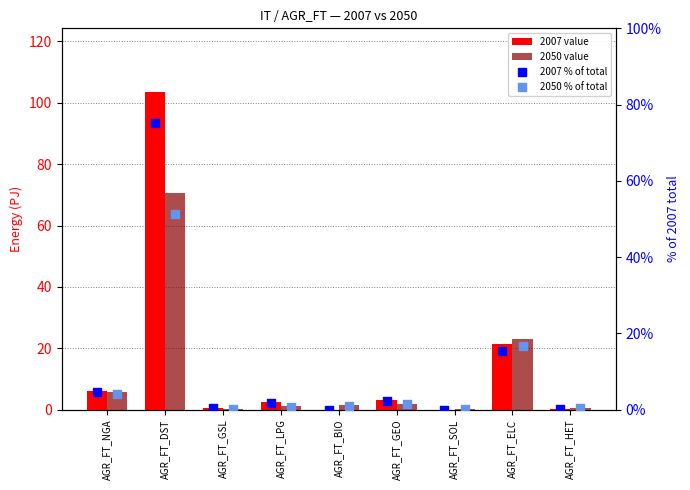

Which series has the widest spread of Y values?

2007 value